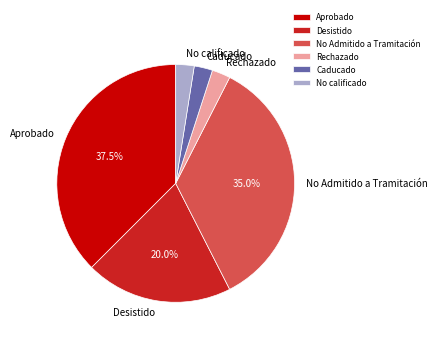

How many slices are in this pie chart?

6